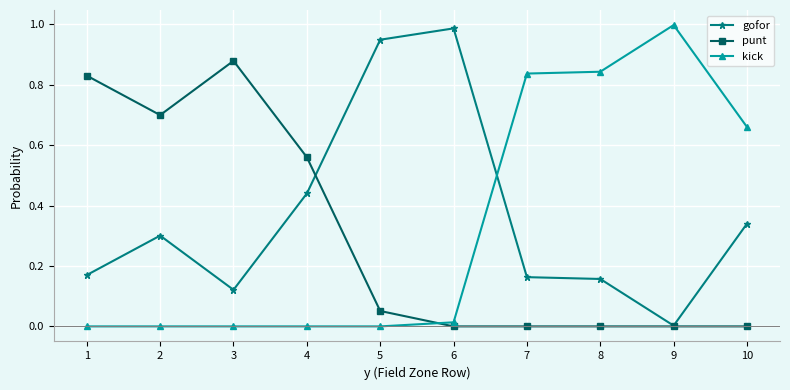

The value of kick at 3 is 0.0. True or false?

True